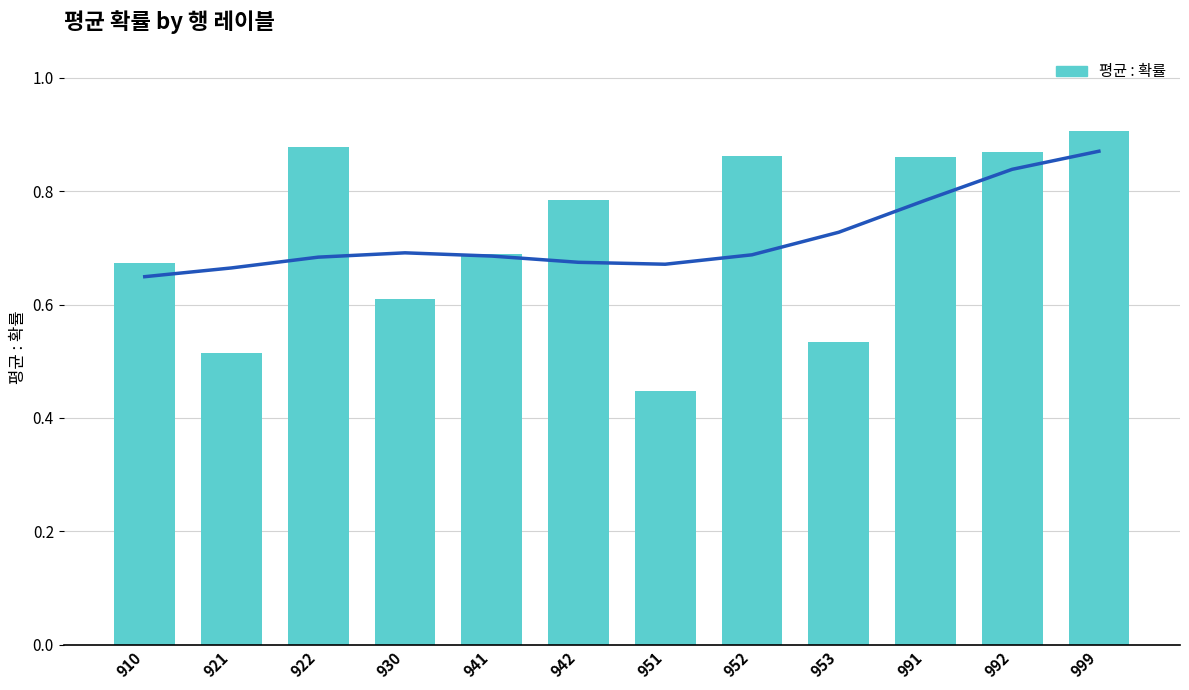

How many series are shown in this chart?

1